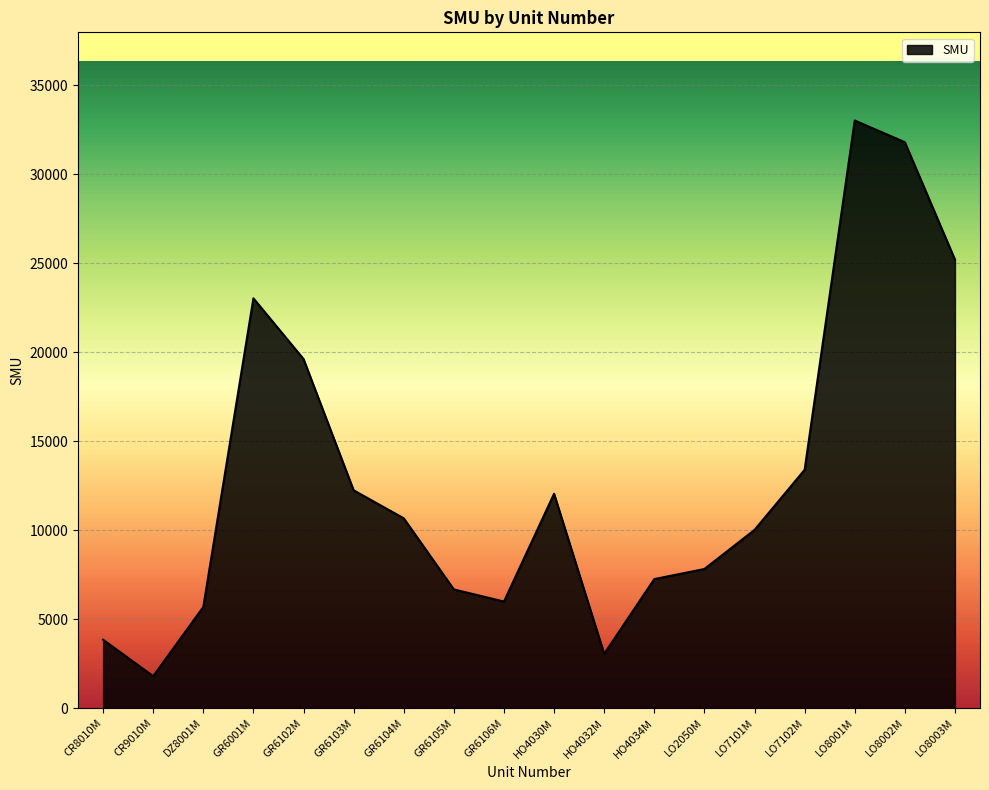

Where is the data nearest to the value 17409?

GR6102M